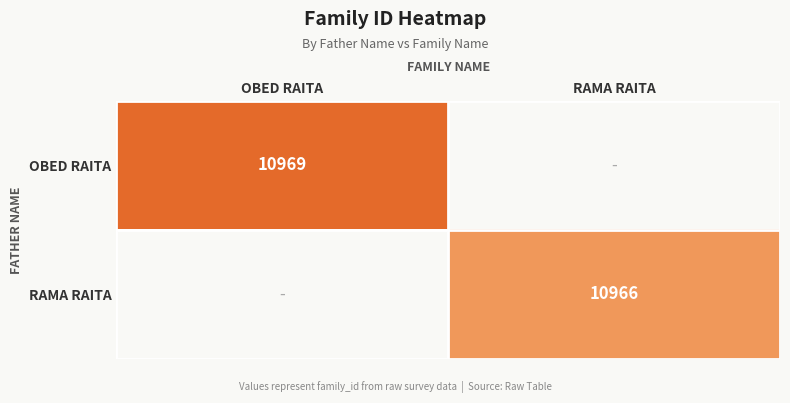

The RAMA RAITA series shows 10966 at RAMA RAITA. True or false?

True